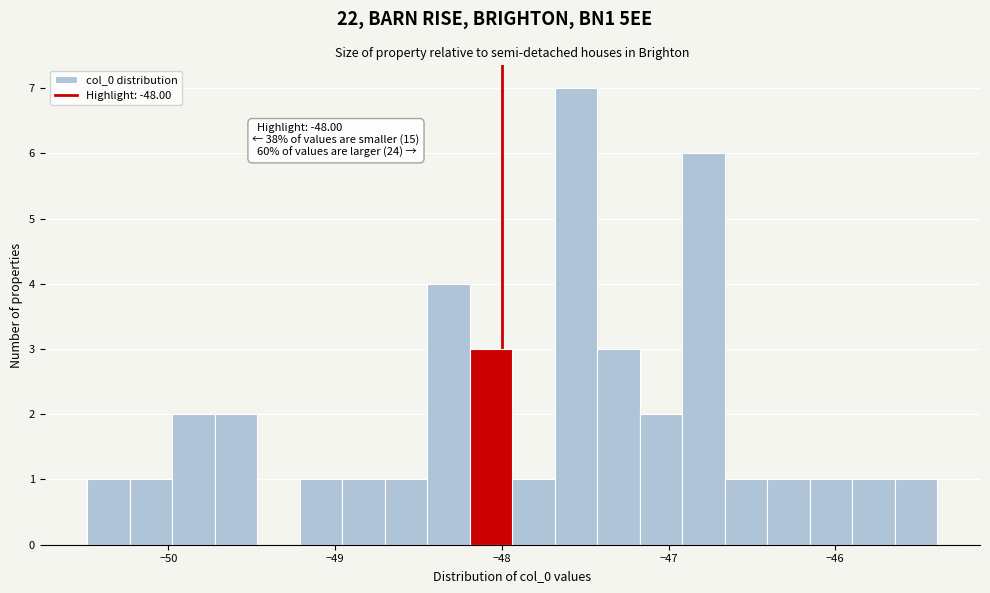

Around what value on the x-axis is the tallest bar? Give the approximate position of its centre, as read against the axis.

-47.6